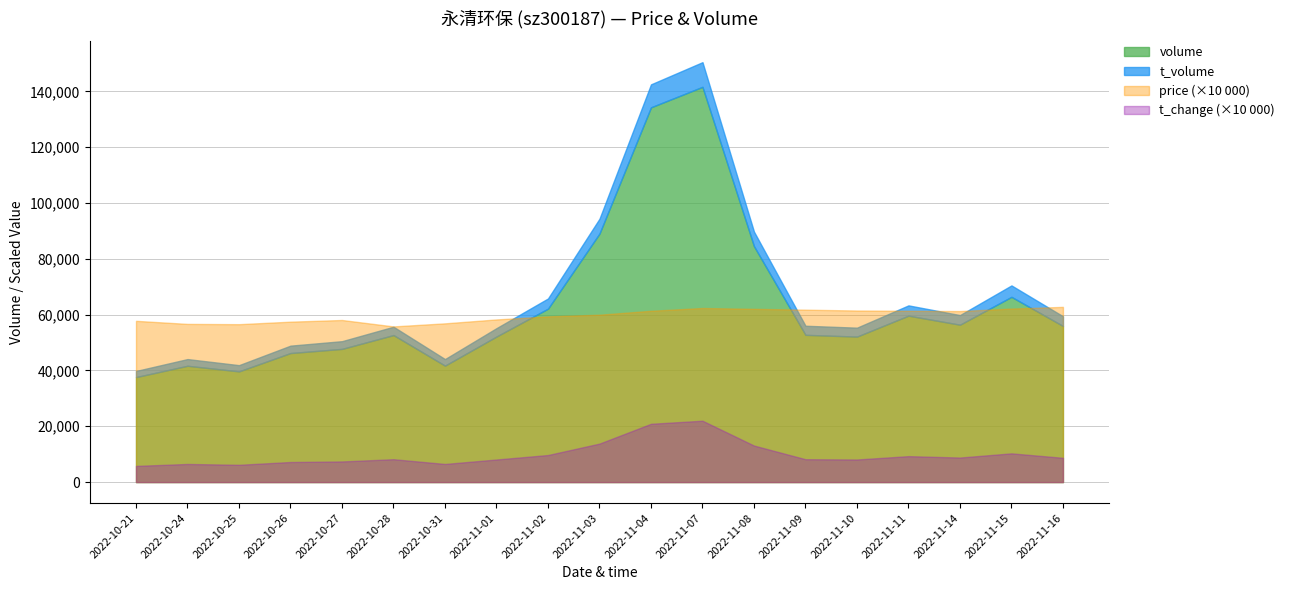

Reading left to right, extract all data points from this chart.

volume: 2022-10-21=37635.0	2022-10-24=41689.0	2022-10-25=39676.0	2022-10-26=46250.0	2022-10-27=47740.0	2022-10-28=52691.0	2022-10-31=41739.0	2022-11-01=52172.0	2022-11-02=62153.0	2022-11-03=89069.0	2022-11-04=134323.0	2022-11-07=141669.0	2022-11-08=84565.0	2022-11-09=52778.0	2022-11-10=52147.0	2022-11-11=59653.0	2022-11-14=56409.0	2022-11-15=66395.0	2022-11-16=55950.0
t_volume: 2022-10-21=2189.0	2022-10-24=2400.0	2022-10-25=2236.0	2022-10-26=2652.0	2022-10-27=2765.0	2022-10-28=2989.0	2022-10-31=2350.0	2022-11-01=3003.0	2022-11-02=3658.0	2022-11-03=5335.0	2022-11-04=8236.0	2022-11-07=8840.0	2022-11-08=5213.0	2022-11-09=3257.0	2022-11-10=3199.0	2022-11-11=3683.0	2022-11-14=3451.0	2022-11-15=4098.0	2022-11-16=3491.0
price: 2022-10-21=5.8	2022-10-24=5.7	2022-10-25=5.7	2022-10-26=5.8	2022-10-27=5.8	2022-10-28=5.6	2022-10-31=5.7	2022-11-01=5.8	2022-11-02=5.9	2022-11-03=6.0	2022-11-04=6.1	2022-11-07=6.2	2022-11-08=6.2	2022-11-09=6.2	2022-11-10=6.2	2022-11-11=6.1	2022-11-14=6.1	2022-11-15=6.2	2022-11-16=6.3
t_change: 2022-10-21=0.6	2022-10-24=0.7	2022-10-25=0.6	2022-10-26=0.7	2022-10-27=0.7	2022-10-28=0.8	2022-10-31=0.7	2022-11-01=0.8	2022-11-02=1.0	2022-11-03=1.4	2022-11-04=2.1	2022-11-07=2.2	2022-11-08=1.3	2022-11-09=0.8	2022-11-10=0.8	2022-11-11=0.9	2022-11-14=0.9	2022-11-15=1.0	2022-11-16=0.9